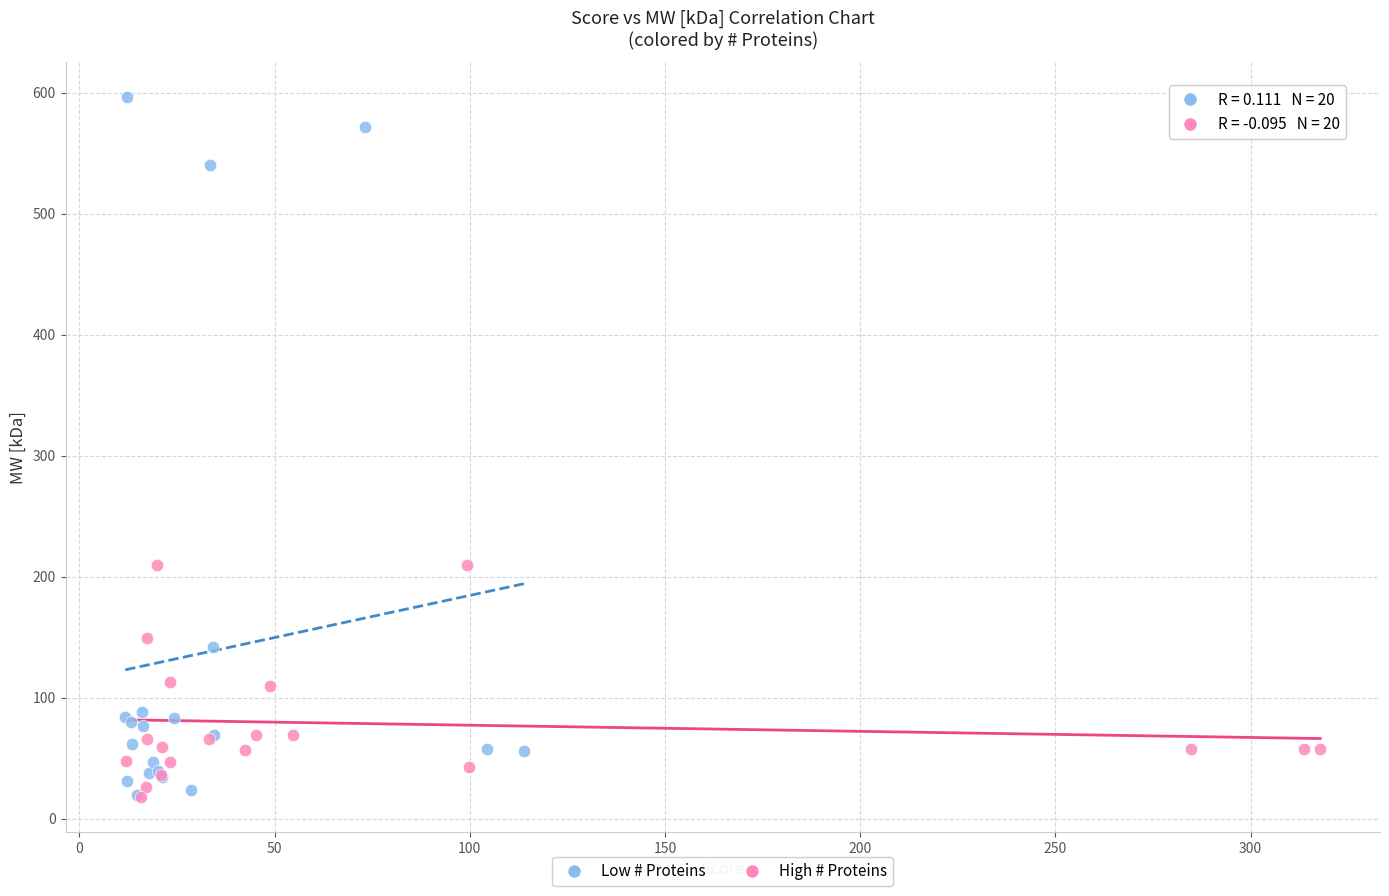

What are all the series names shown in the legend?

Low # Proteins, High # Proteins